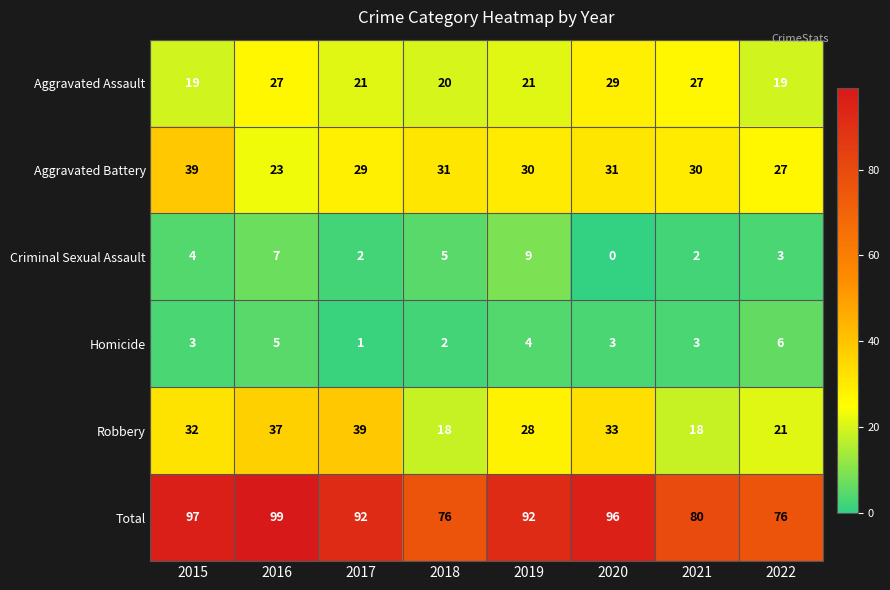

At 2020, list the series in order from smallest to largest.

Criminal Sexual Assault, Homicide, Aggravated Assault, Aggravated Battery, Robbery, Total